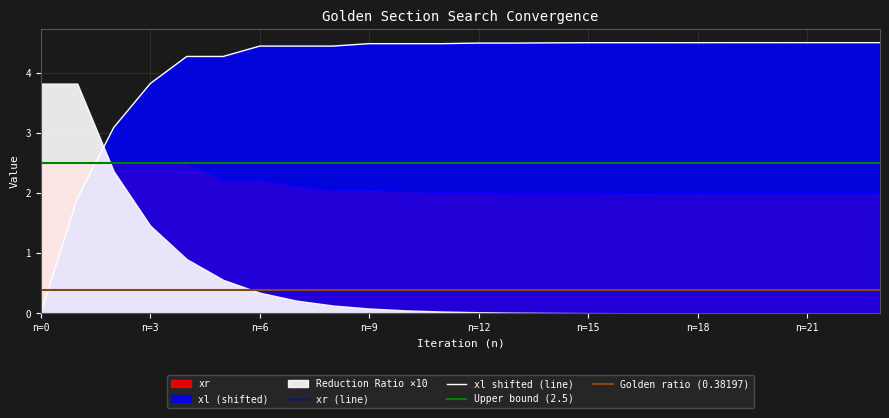

The xr series shows 0.5 at 7. True or false?

False